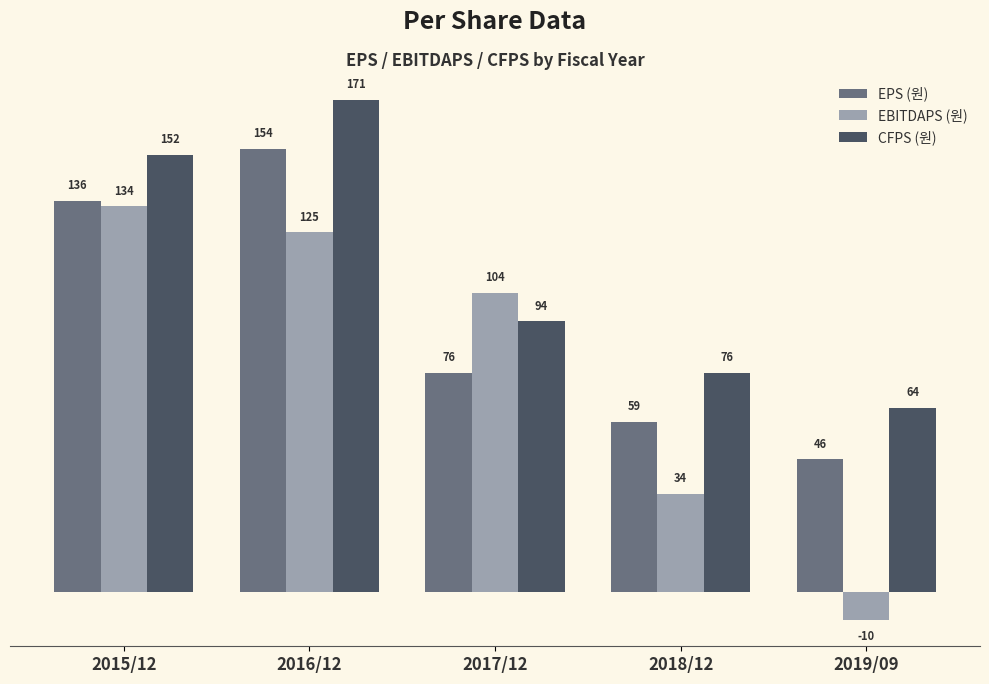

Reading left to right, what are all the values shown in this chart?

EPS (원): 2015/12=136	2016/12=154	2017/12=76	2018/12=59	2019/09=46
EBITDAPS (원): 2015/12=134	2016/12=125	2017/12=104	2018/12=34	2019/09=-10
CFPS (원): 2015/12=152	2016/12=171	2017/12=94	2018/12=76	2019/09=64